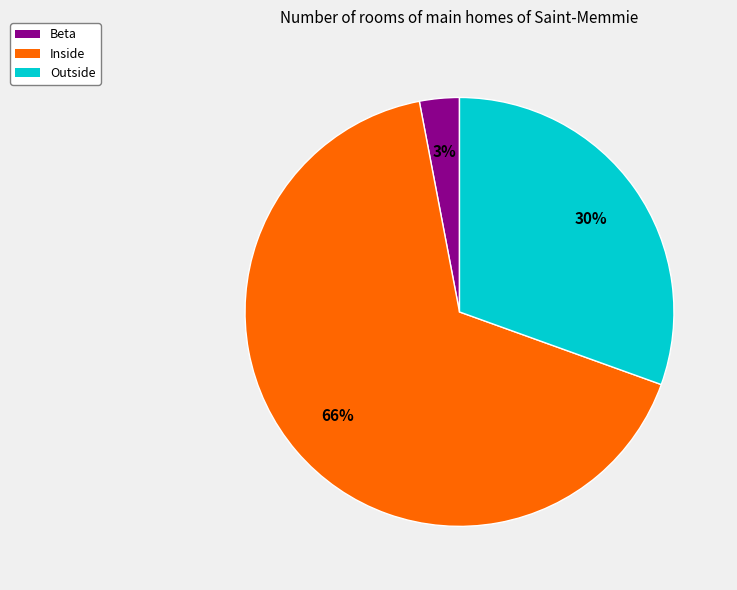

Does any single category account for the majority?

Yes